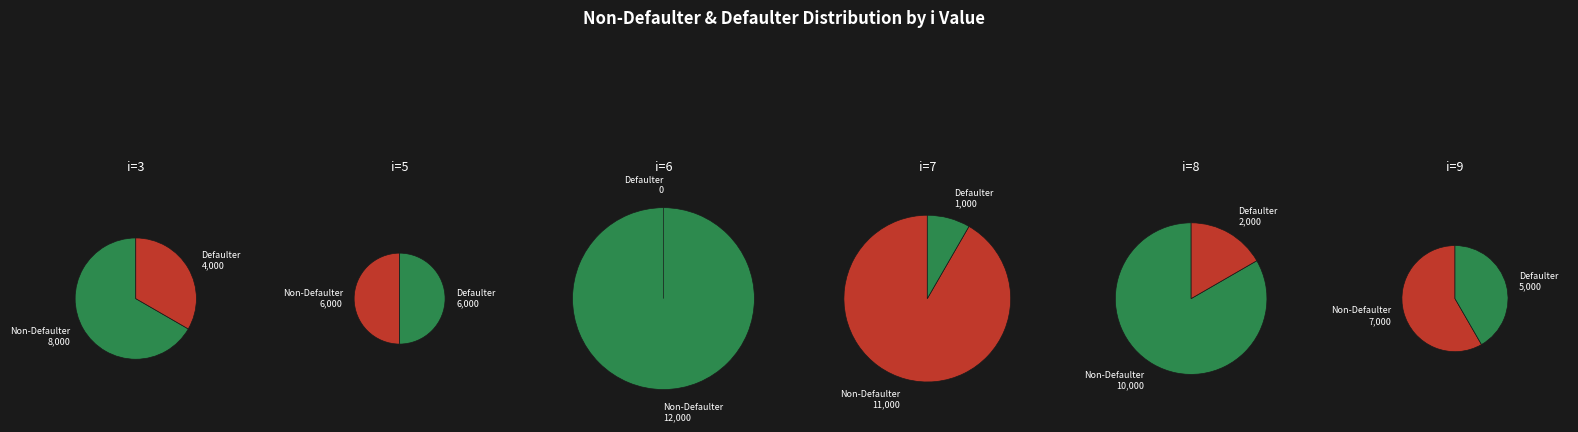

The 9 slice represents 1% of the pie. True or false?

False